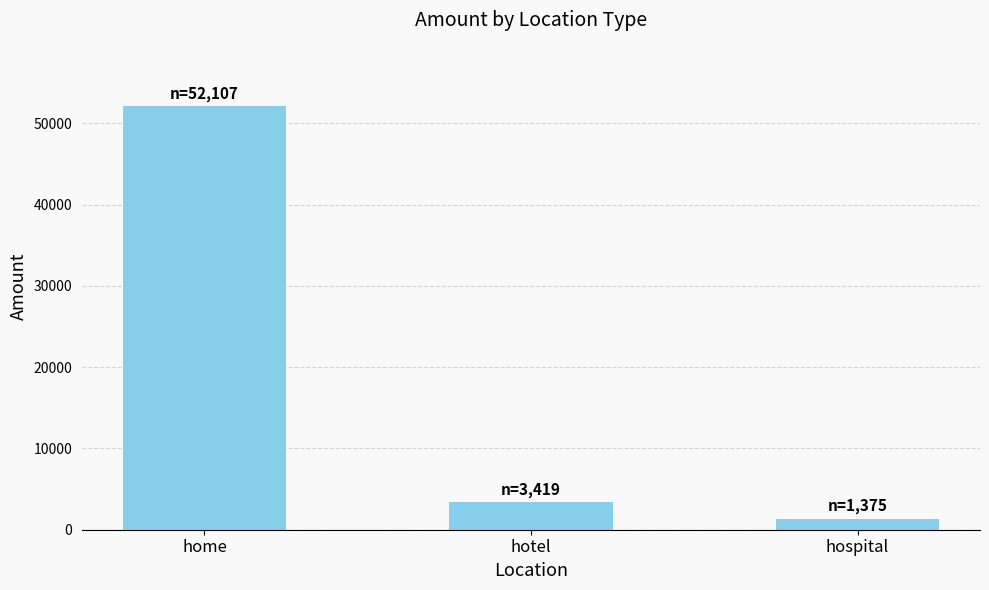

Rank the categories by value from highest to lowest.

home, hotel, hospital